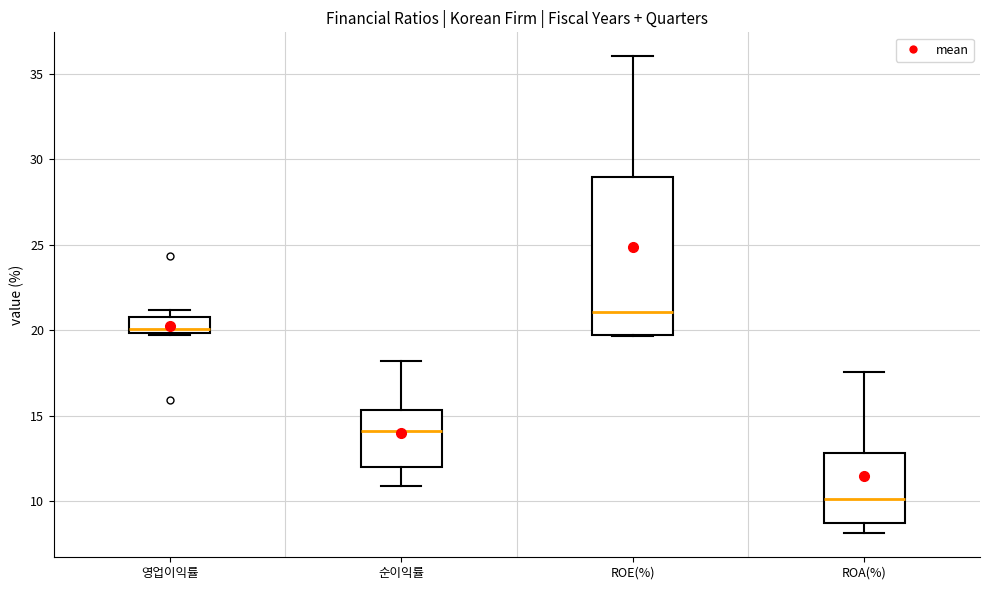

Where is the lower edge of the box for 영업이익률 on the y-axis? The values are not printed on the chart, so give them approximately, as read against the axis.

20.0